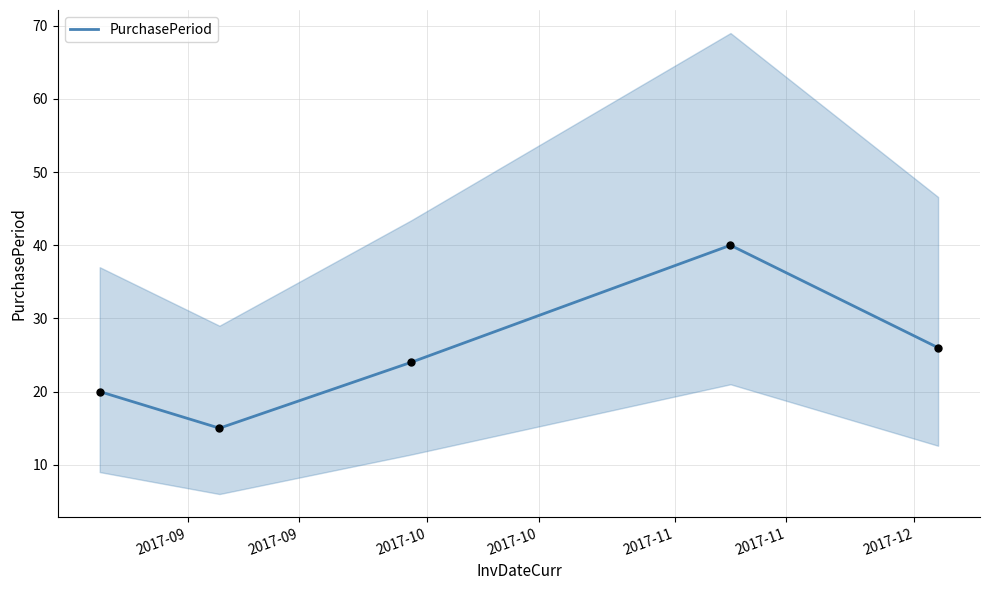

What is the minimum value for PurchasePeriod?

15